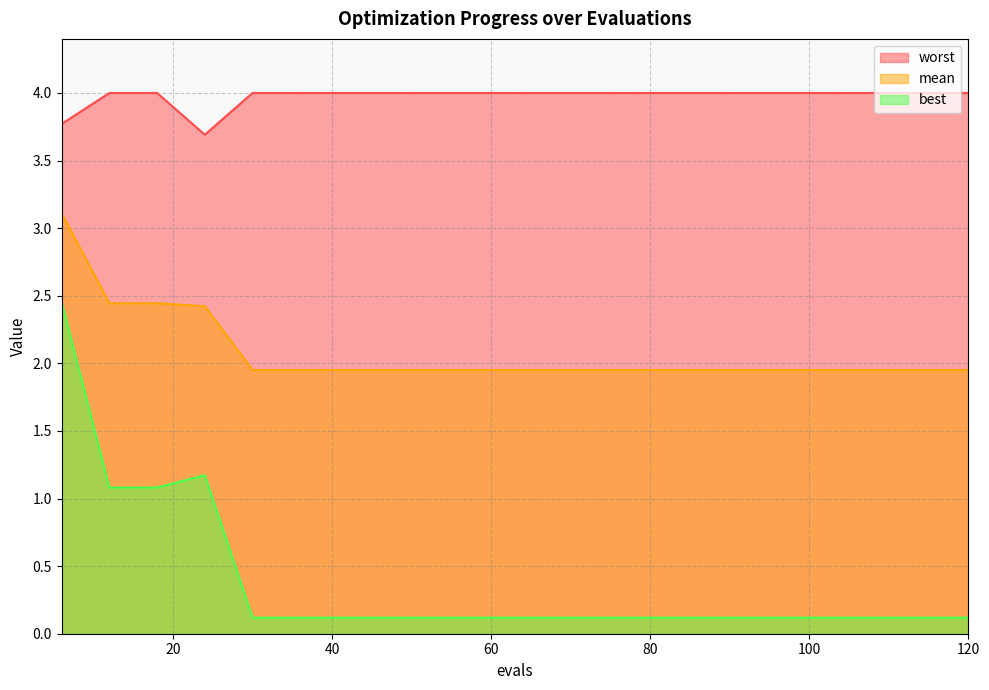

True or false: worst and mean intersect in this chart.

False